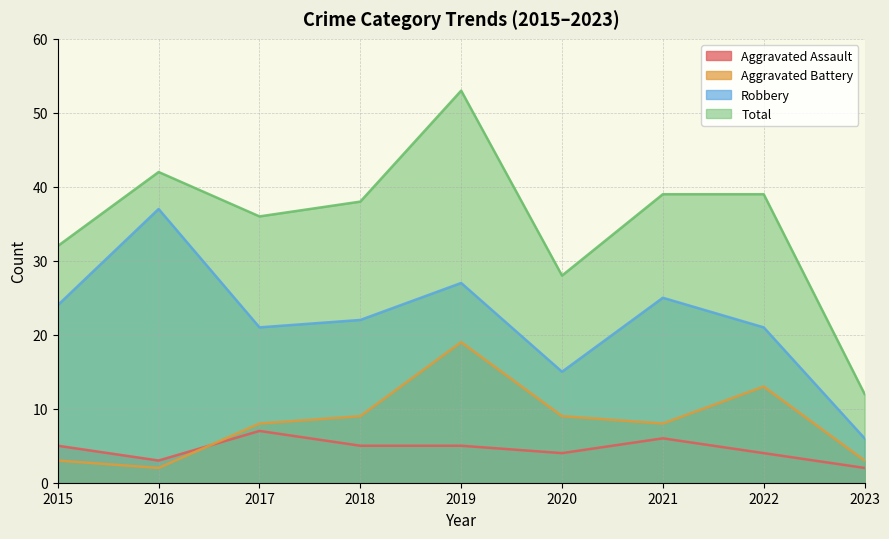

How many interior local valleys does the Aggravated Assault series have?

2